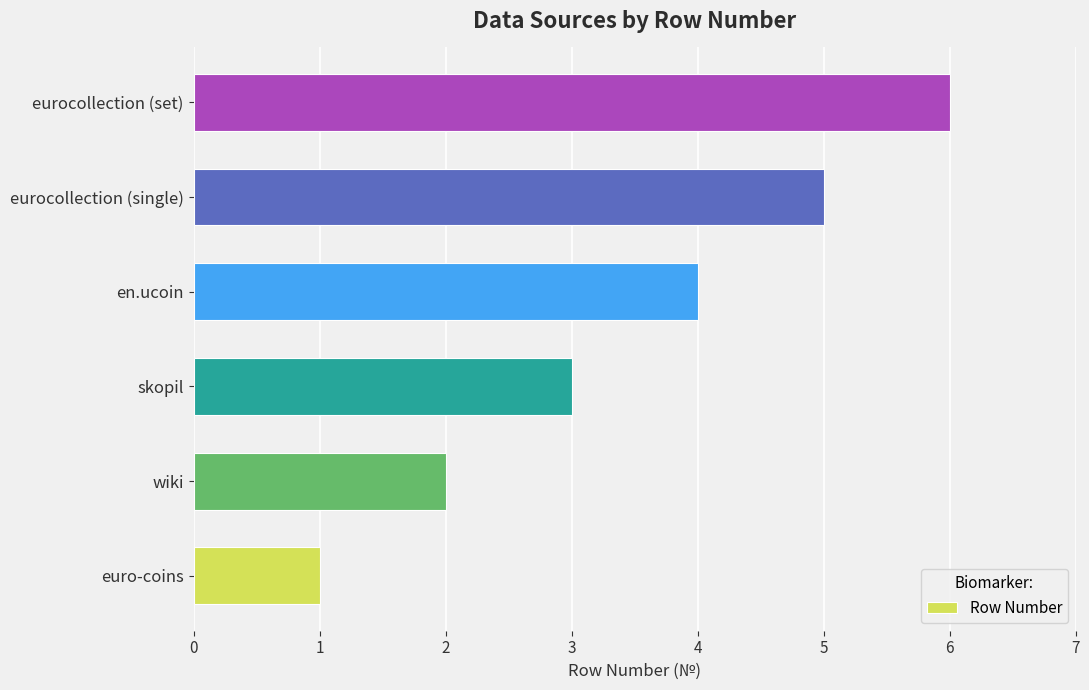

The value at eurocollection (single) is 5. True or false?

True